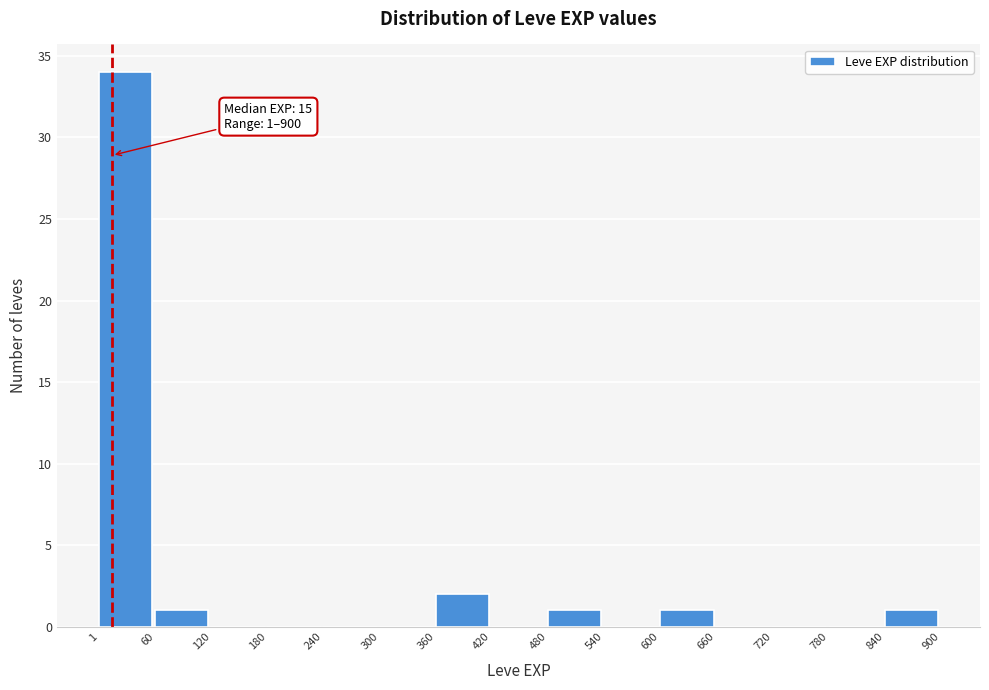

Which range on the x-axis has the tallest bar?

1 to 60